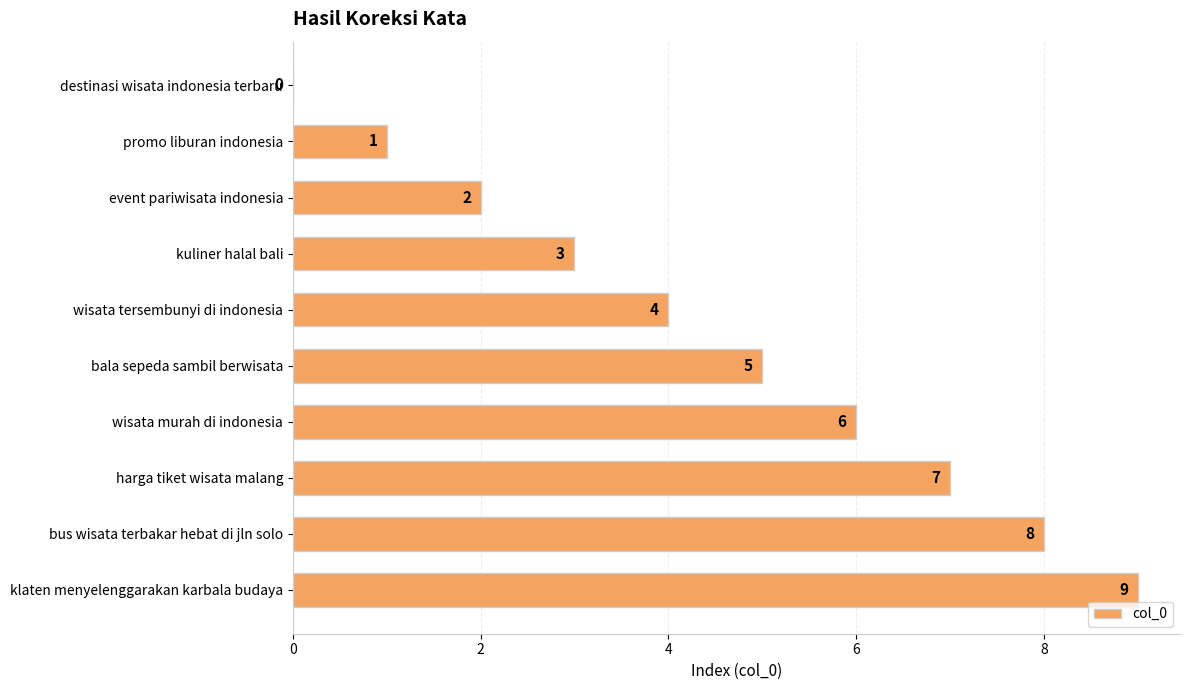

The value at event pariwisata indonesia is 1. True or false?

False